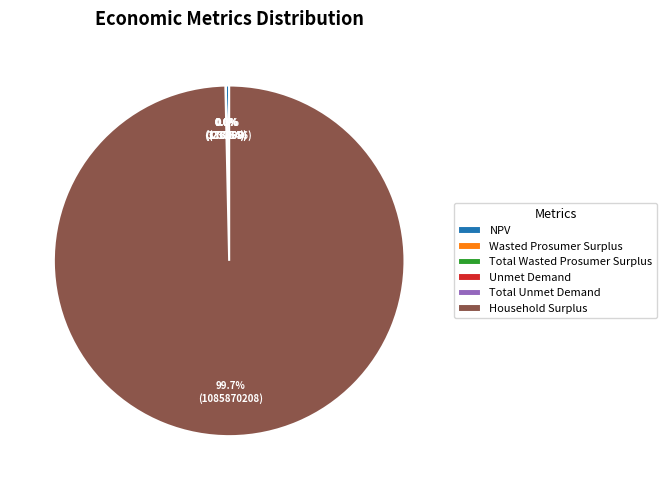

Is there a majority slice in this chart?

Yes